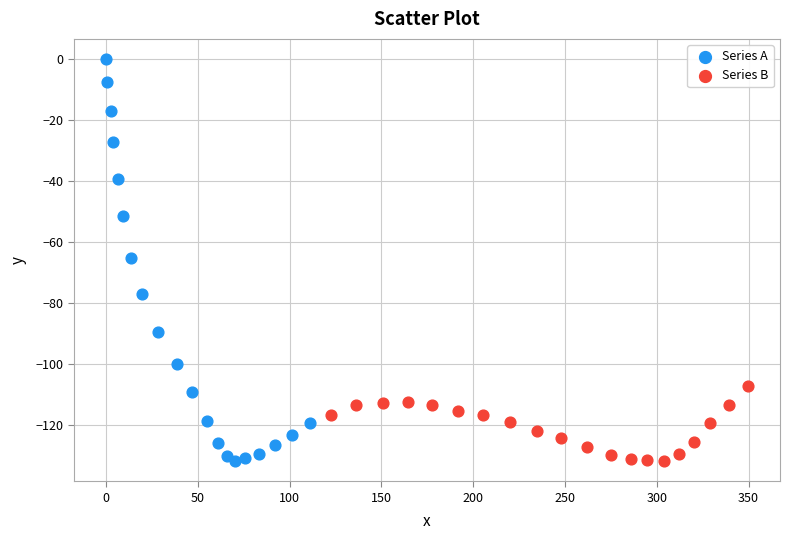

Which series has the largest Y range (max minus min)?

Series A